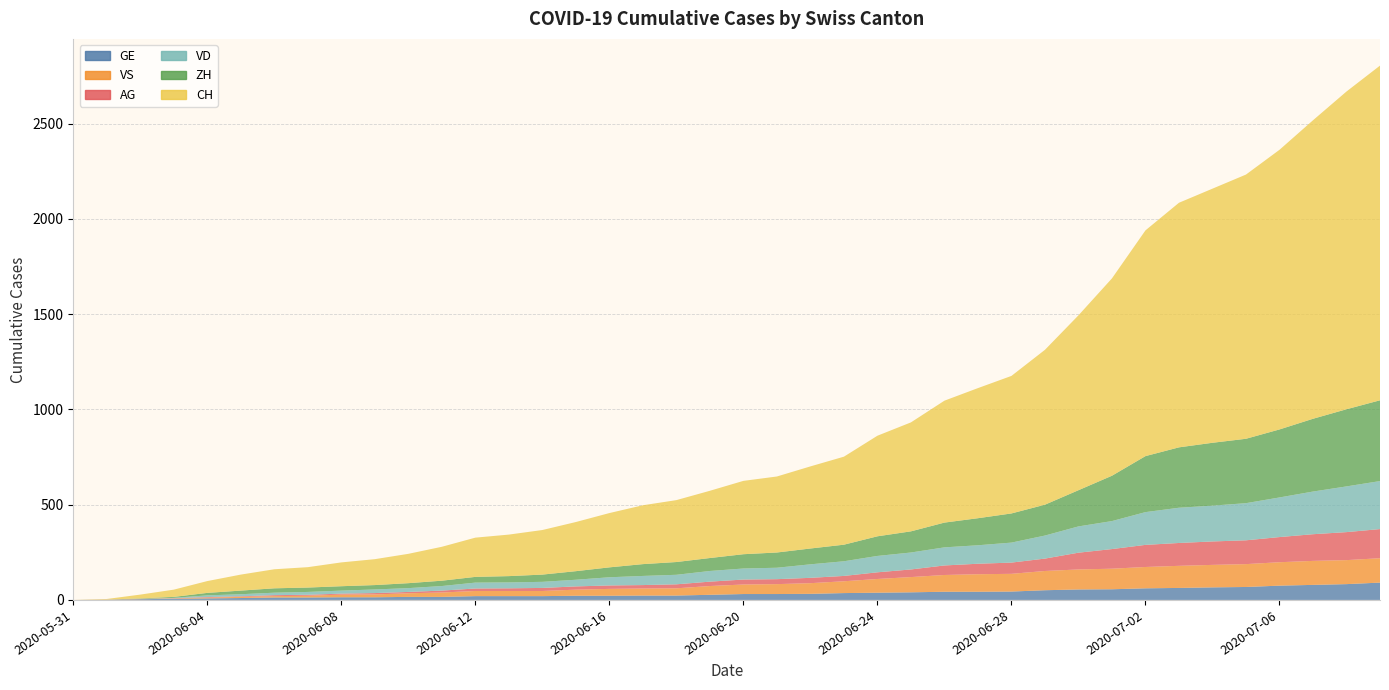

Reading left to right, transcribe all the data shown in this chart.

CH: 2020-05-31=0	2020-06-01=3	2020-06-02=20	2020-06-03=38	2020-06-04=62	2020-06-05=84	2020-06-06=100	2020-06-07=107	2020-06-08=125	2020-06-09=136	2020-06-10=154	2020-06-11=178	2020-06-12=206	2020-06-13=218	2020-06-14=234	2020-06-15=258	2020-06-16=285	2020-06-17=309	2020-06-18=325	2020-06-19=353	2020-06-20=385	2020-06-21=399	2020-06-22=431	2020-06-23=462	2020-06-24=528	2020-06-25=572	2020-06-26=640	2020-06-27=683	2020-06-28=722	2020-06-29=813	2020-06-30=918	2020-07-01=1036	2020-07-02=1185	2020-07-03=1284	2020-07-04=1334	2020-07-05=1387	2020-07-06=1468	2020-07-07=1567	2020-07-08=1668	2020-07-09=1757
ZH: 2020-05-31=0	2020-06-01=0	2020-06-02=2	2020-06-03=5	2020-06-04=13	2020-06-05=19	2020-06-06=23	2020-06-07=23	2020-06-08=23	2020-06-09=23	2020-06-10=26	2020-06-11=28	2020-06-12=30	2020-06-13=33	2020-06-14=38	2020-06-15=45	2020-06-16=52	2020-06-17=62	2020-06-18=67	2020-06-19=68	2020-06-20=75	2020-06-21=80	2020-06-22=83	2020-06-23=87	2020-06-24=103	2020-06-25=111	2020-06-26=130	2020-06-27=142	2020-06-28=153	2020-06-29=162	2020-06-30=190	2020-07-01=238	2020-07-02=294	2020-07-03=317	2020-07-04=330	2020-07-05=338	2020-07-06=357	2020-07-07=382	2020-07-08=405	2020-07-09=424
VD: 2020-05-31=0	2020-06-01=0	2020-06-02=0	2020-06-03=2	2020-06-04=9	2020-06-05=11	2020-06-06=13	2020-06-07=15	2020-06-08=16	2020-06-09=19	2020-06-10=20	2020-06-11=24	2020-06-12=31	2020-06-13=31	2020-06-14=32	2020-06-15=35	2020-06-16=43	2020-06-17=48	2020-06-18=50	2020-06-19=56	2020-06-20=58	2020-06-21=60	2020-06-22=71	2020-06-23=77	2020-06-24=86	2020-06-25=89	2020-06-26=95	2020-06-27=97	2020-06-28=105	2020-06-29=121	2020-06-30=138	2020-07-01=147	2020-07-02=172	2020-07-03=185	2020-07-04=188	2020-07-05=195	2020-07-06=208	2020-07-07=224	2020-07-08=240	2020-07-09=252
VS: 2020-05-31=0	2020-06-01=1	2020-06-02=2	2020-06-03=2	2020-06-04=4	2020-06-05=6	2020-06-06=7	2020-06-07=9	2020-06-08=14	2020-06-09=15	2020-06-10=19	2020-06-11=23	2020-06-12=27	2020-06-13=27	2020-06-14=27	2020-06-15=32	2020-06-16=36	2020-06-17=37	2020-06-18=38	2020-06-19=46	2020-06-20=50	2020-06-21=52	2020-06-22=56	2020-06-23=62	2020-06-24=72	2020-06-25=80	2020-06-26=88	2020-06-27=92	2020-06-28=93	2020-06-29=101	2020-06-30=105	2020-07-01=108	2020-07-02=112	2020-07-03=116	2020-07-04=118	2020-07-05=120	2020-07-06=123	2020-07-07=126	2020-07-08=126	2020-07-09=128
GE: 2020-05-31=0	2020-06-01=1	2020-06-02=4	2020-06-03=6	2020-06-04=8	2020-06-05=10	2020-06-06=13	2020-06-07=13	2020-06-08=14	2020-06-09=14	2020-06-10=16	2020-06-11=16	2020-06-12=20	2020-06-13=20	2020-06-14=20	2020-06-15=22	2020-06-16=22	2020-06-17=23	2020-06-18=23	2020-06-19=27	2020-06-20=31	2020-06-21=31	2020-06-22=32	2020-06-23=36	2020-06-24=38	2020-06-25=40	2020-06-26=43	2020-06-27=43	2020-06-28=44	2020-06-29=51	2020-06-30=55	2020-07-01=56	2020-07-02=61	2020-07-03=63	2020-07-04=66	2020-07-05=68	2020-07-06=75	2020-07-07=79	2020-07-08=83	2020-07-09=91
AG: 2020-05-31=0	2020-06-01=0	2020-06-02=0	2020-06-03=1	2020-06-04=3	2020-06-05=3	2020-06-06=5	2020-06-07=5	2020-06-08=5	2020-06-09=7	2020-06-10=7	2020-06-11=10	2020-06-12=13	2020-06-13=14	2020-06-14=16	2020-06-15=17	2020-06-16=18	2020-06-17=18	2020-06-18=21	2020-06-19=23	2020-06-20=26	2020-06-21=26	2020-06-22=28	2020-06-23=28	2020-06-24=35	2020-06-25=40	2020-06-26=50	2020-06-27=55	2020-06-28=59	2020-06-29=65	2020-06-30=88	2020-07-01=103	2020-07-02=116	2020-07-03=120	2020-07-04=123	2020-07-05=125	2020-07-06=132	2020-07-07=140	2020-07-08=147	2020-07-09=153